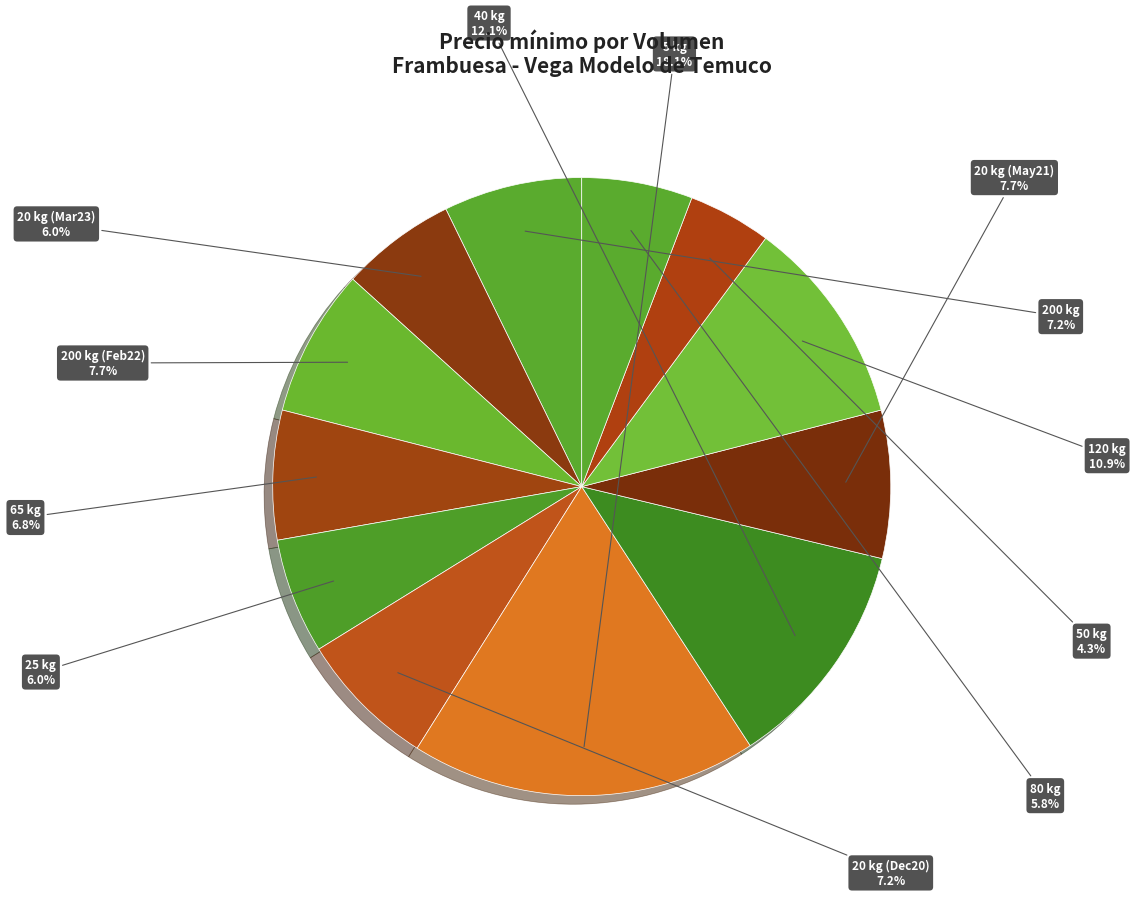

Rank the categories by value from lowest to highest.

50 kg
(2021-01-18), 80 kg
(2022-01-06), 20 kg
(2023-03-13), 25 kg
(2023-03-14), 65 kg
(2021-01-19), 200 kg
(2022-01-13), 20 kg
(2020-12-11), 200 kg
(2022-02-24), 20 kg
(2021-05-07), 120 kg
(2021-12-21), 40 kg
(2020-12-10), 5 kg
(2022-01-31)